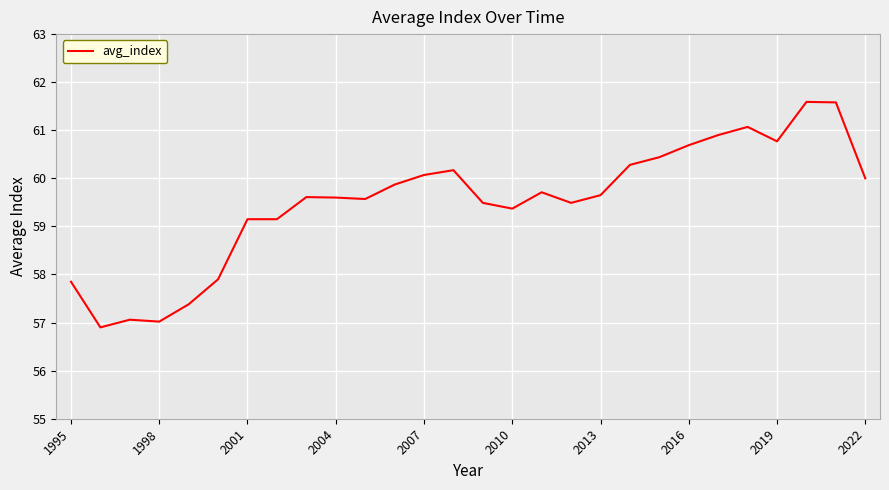

What is the minimum value shown in the chart?

56.9